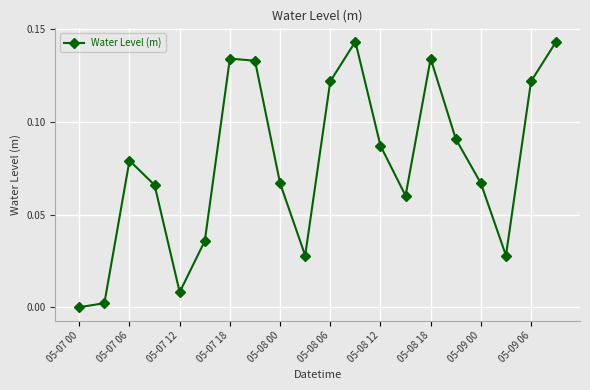

How many points are higher than both their immediate neighbors (excluding endpoints)?

4